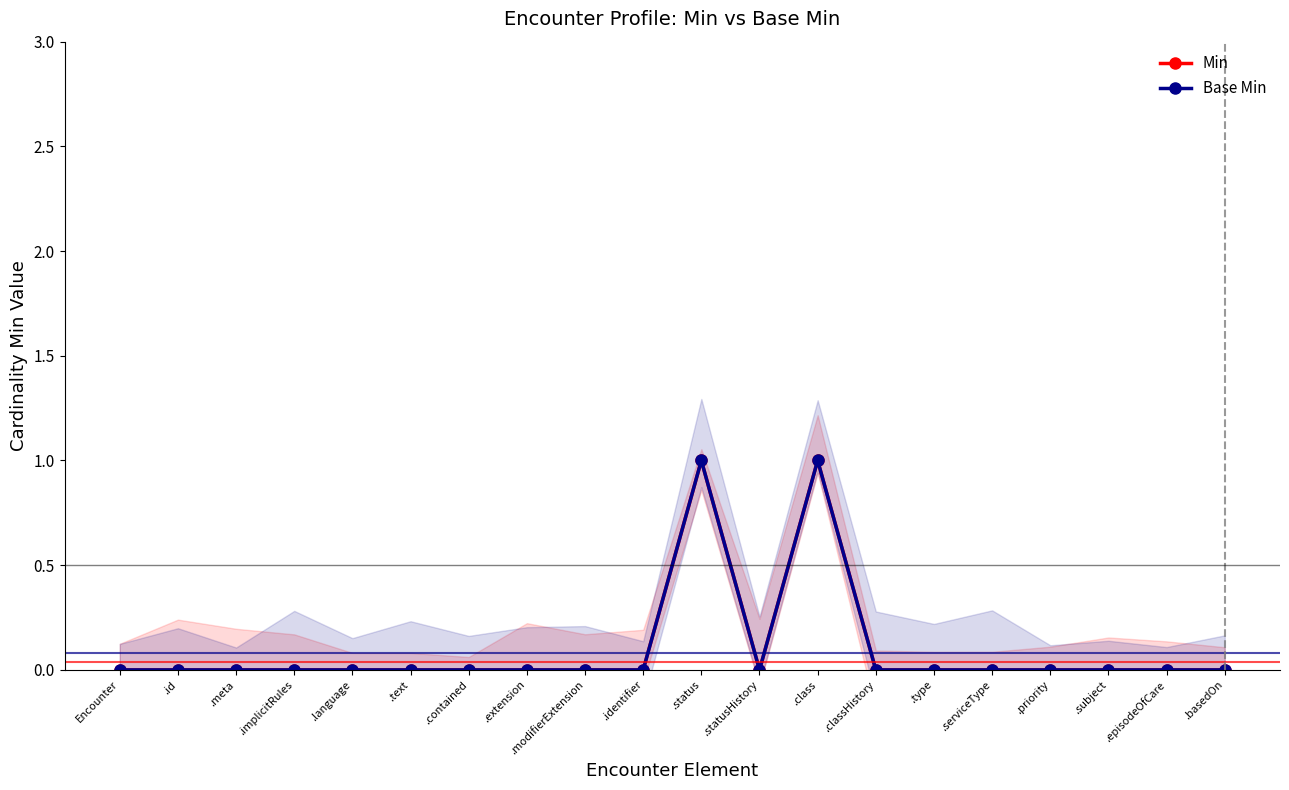

Is it true that Min equals 0 at .language?

True